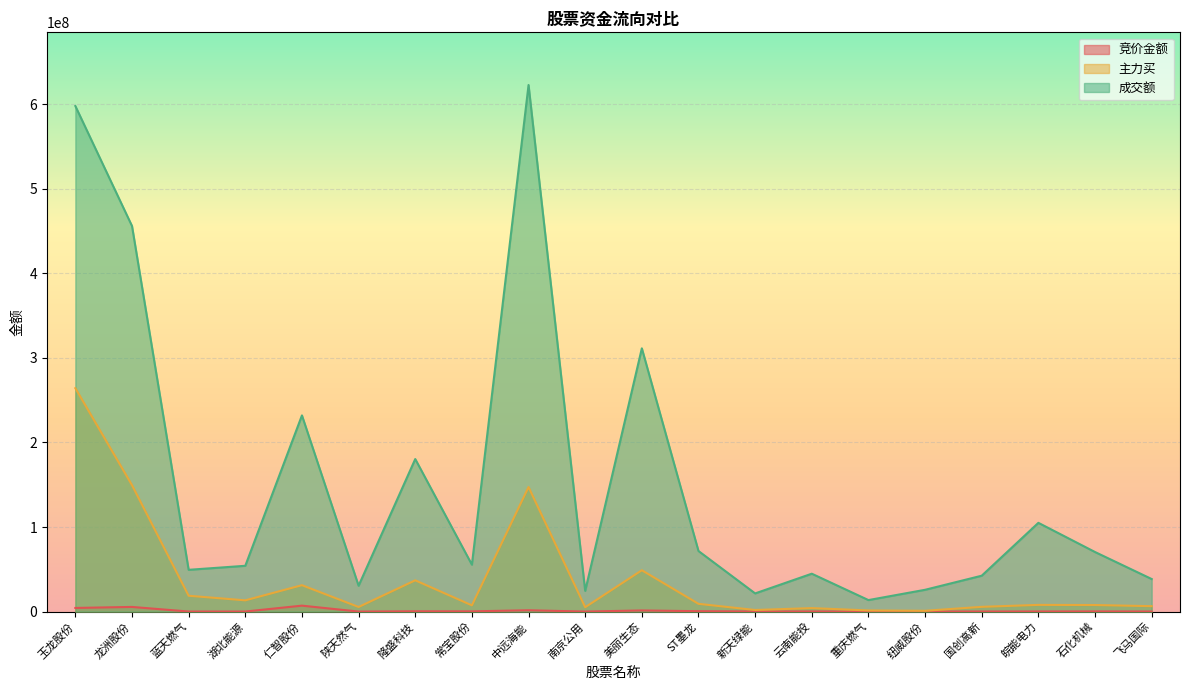

What is the sum of the 成交额 values at 蓝天燃气 and 龙洲股份?

505441148